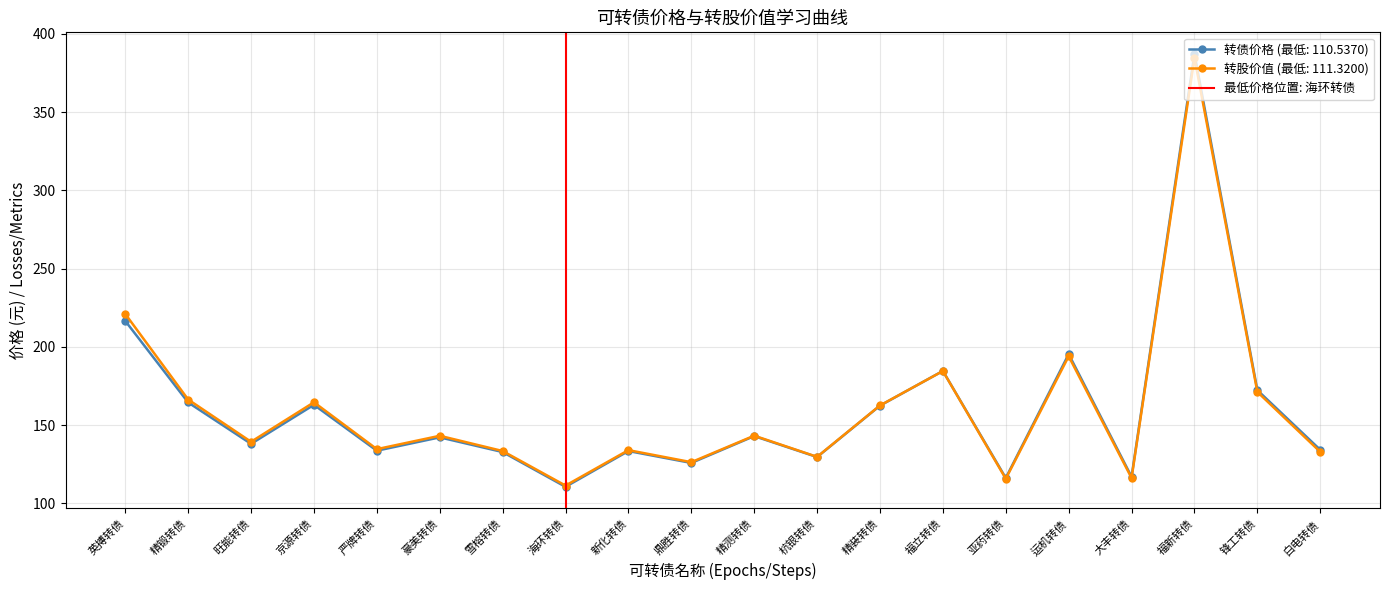

What is the highest value of the 转股价值 (最低: 111.3200) series?

384.8